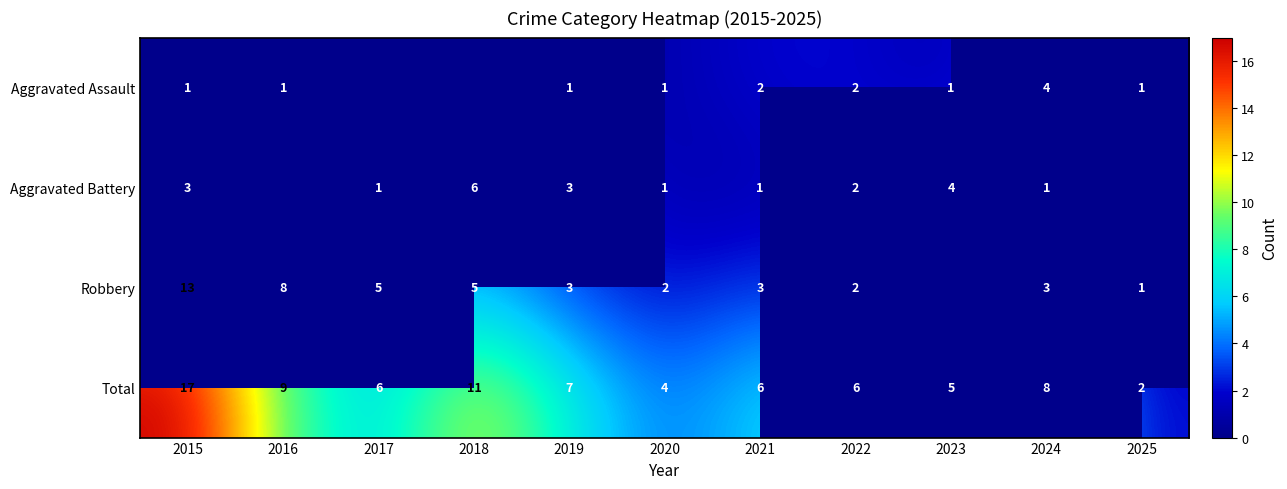

Is the value of Aggravated Assault at 2024 greater than the value of Total at 2016?

No